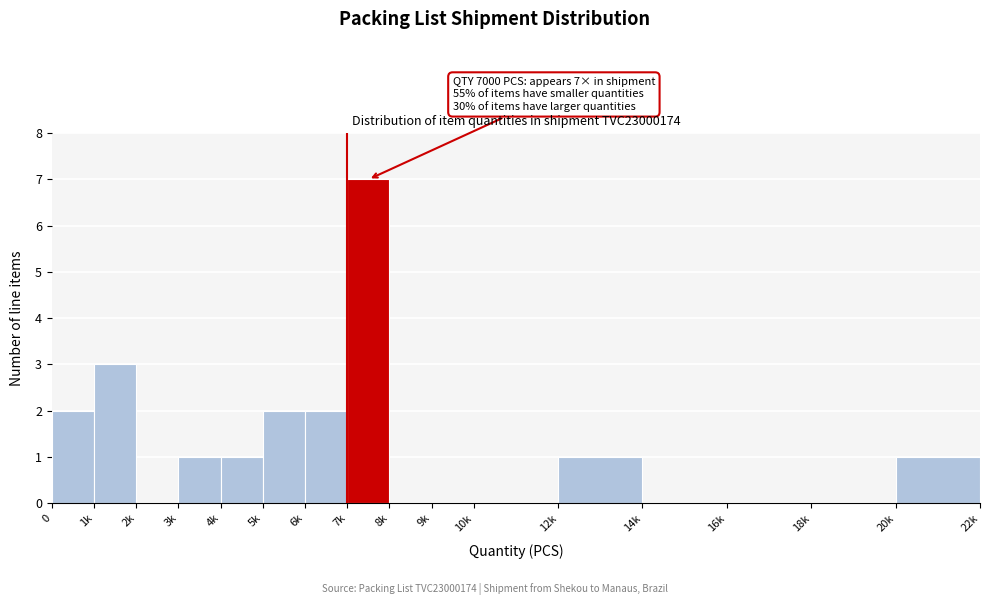

Reading left to right, list all the values displayed in this chart.

0=2	1k=3	2k=0	3k=1	4k=1	5k=2	6k=2	7k=7	8k=0	9k=0	10k=0	12k=1	14k=0	16k=0	18k=0	20k=1